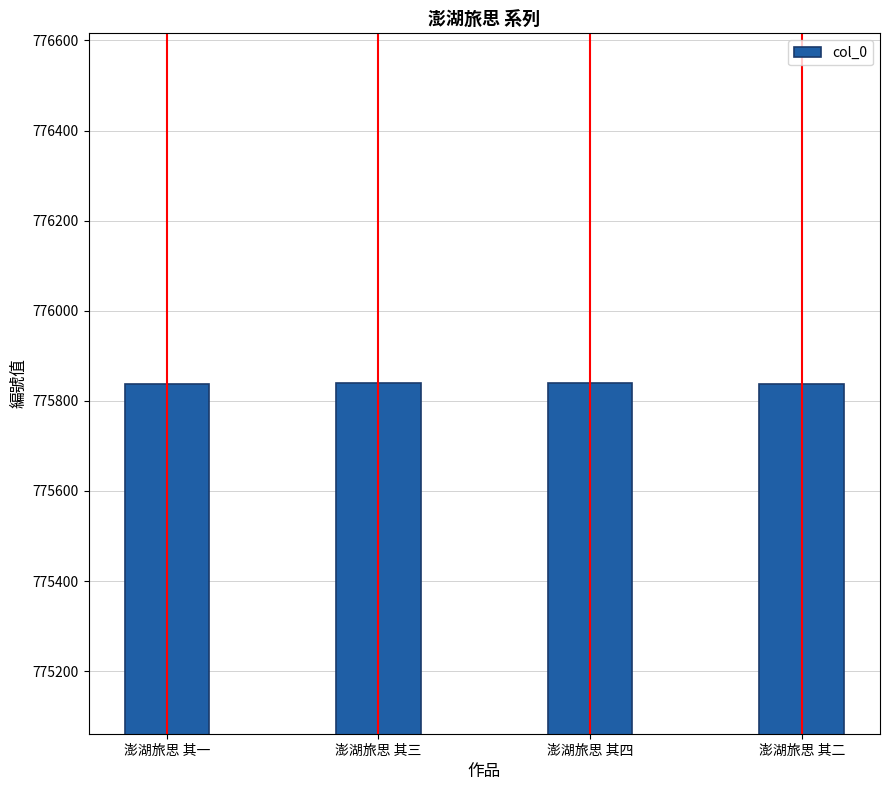

How many bars are there in total?

4